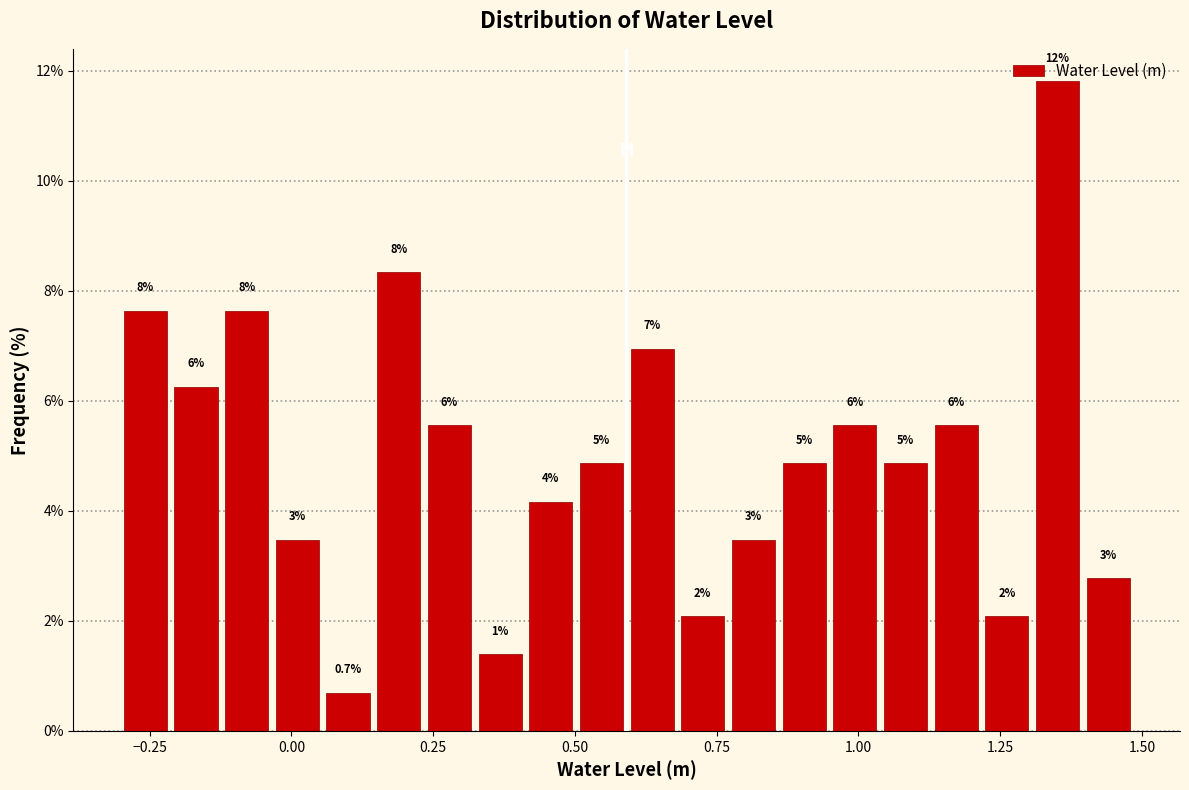

Around what value on the x-axis is the tallest bar? Give the approximate position of its centre, as read against the axis.

1.35